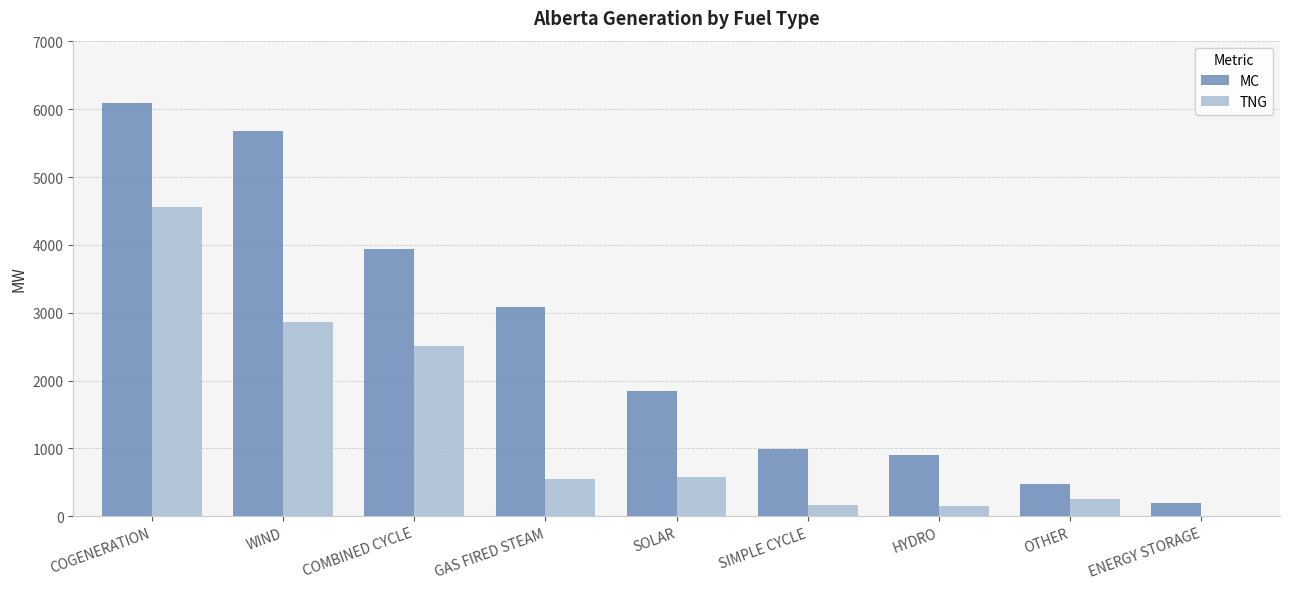

What is the total value across all series at ENERGY STORAGE?

190